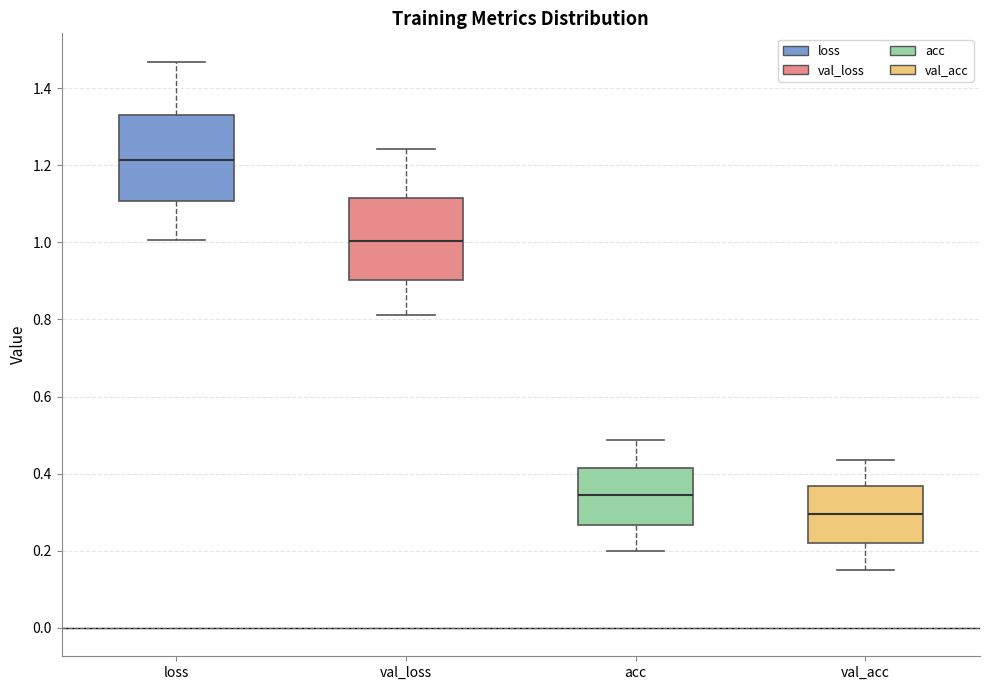

Which box has the lowest median line?

val_acc